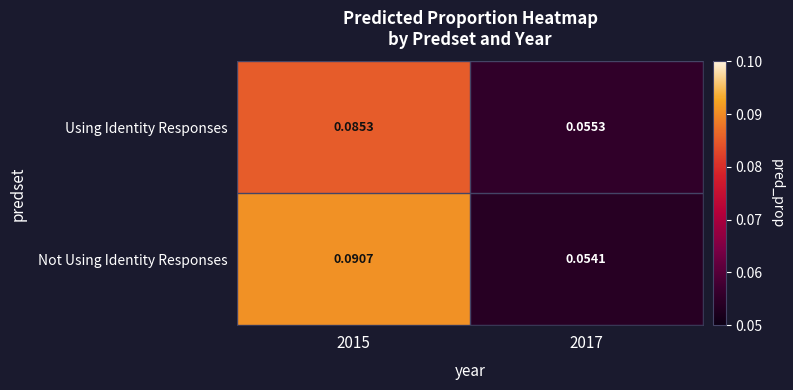

Rank the series by their average value, from lowest to highest.

Using Identity Responses, Not Using Identity Responses